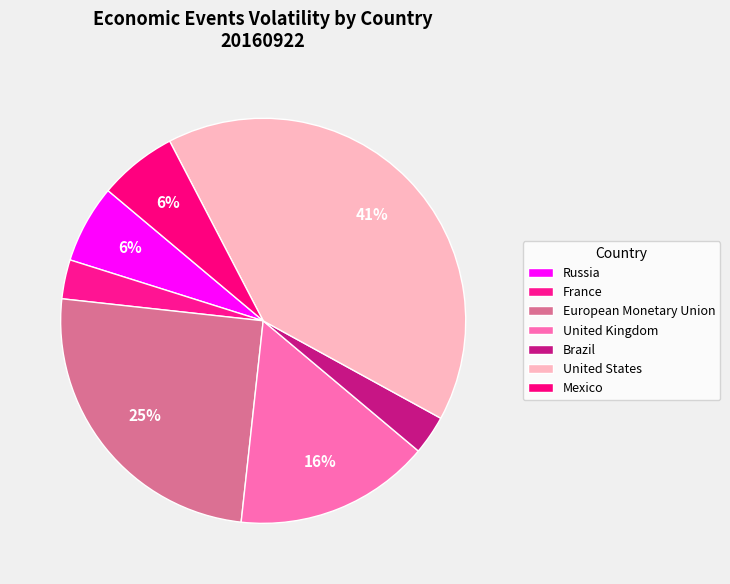

Count the number of slices in the pie.

7